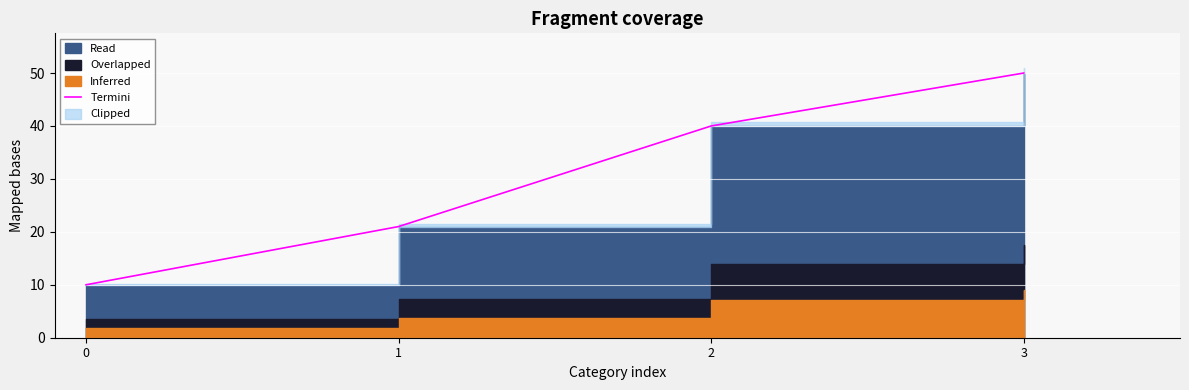

At which label is the value closest to 30?

1